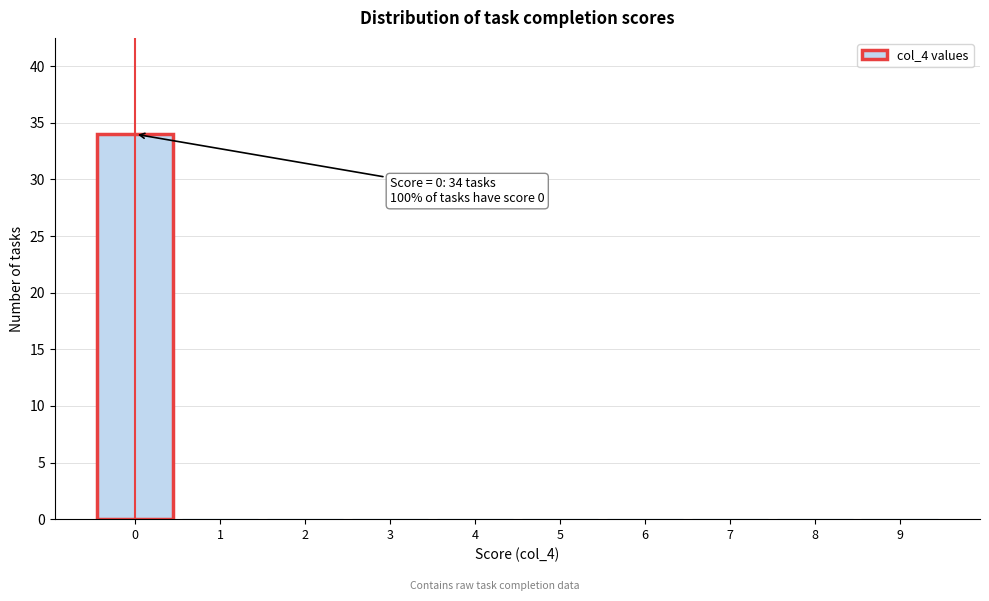

Reading left to right, what are all the values shown in this chart?

0=34	1=0	2=0	3=0	4=0	5=0	6=0	7=0	8=0	9=0